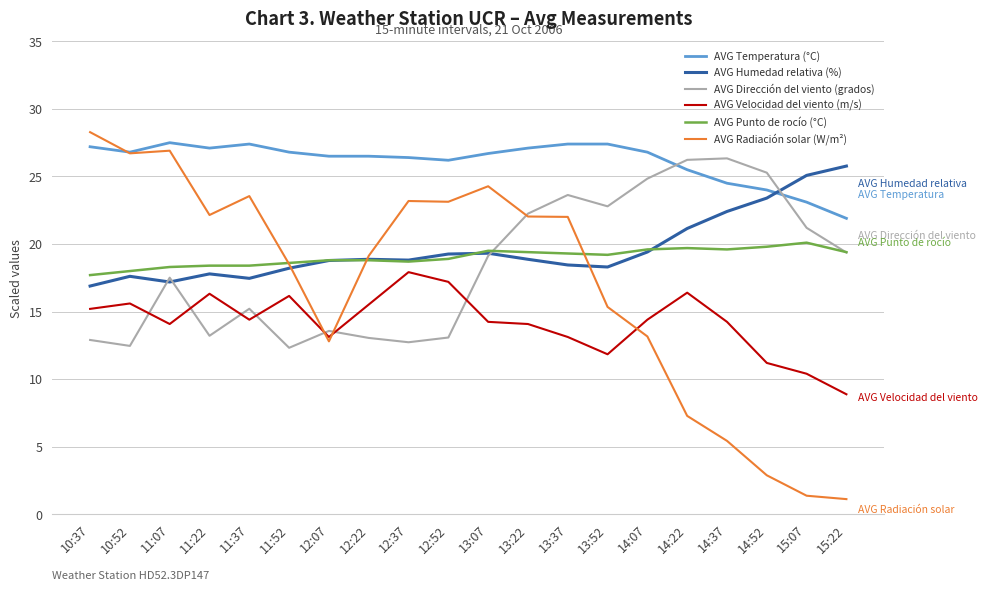

True or false: AVG Punto de rocío (°C) and AVG Velocidad del viento (m/s) intersect in this chart.

False